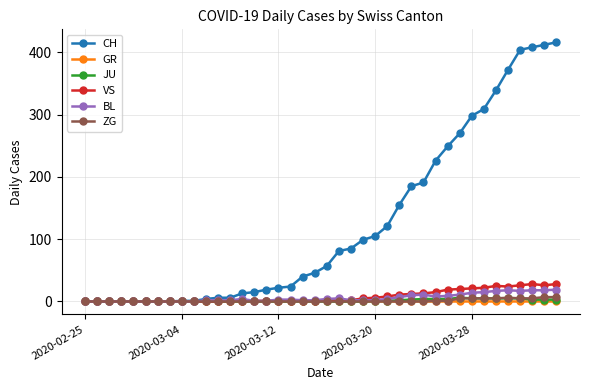

Which series has the largest total across all categories?

CH